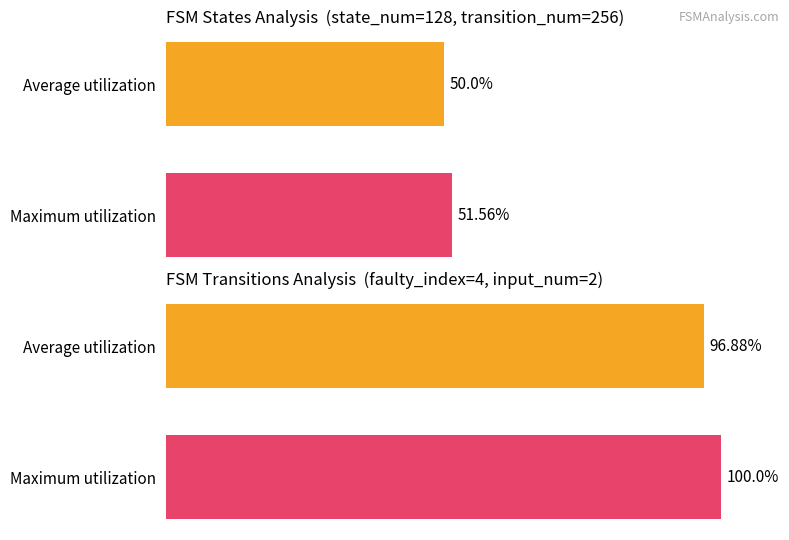

The value of output_symbol_1_count at destination_state avg is 36. True or false?

False